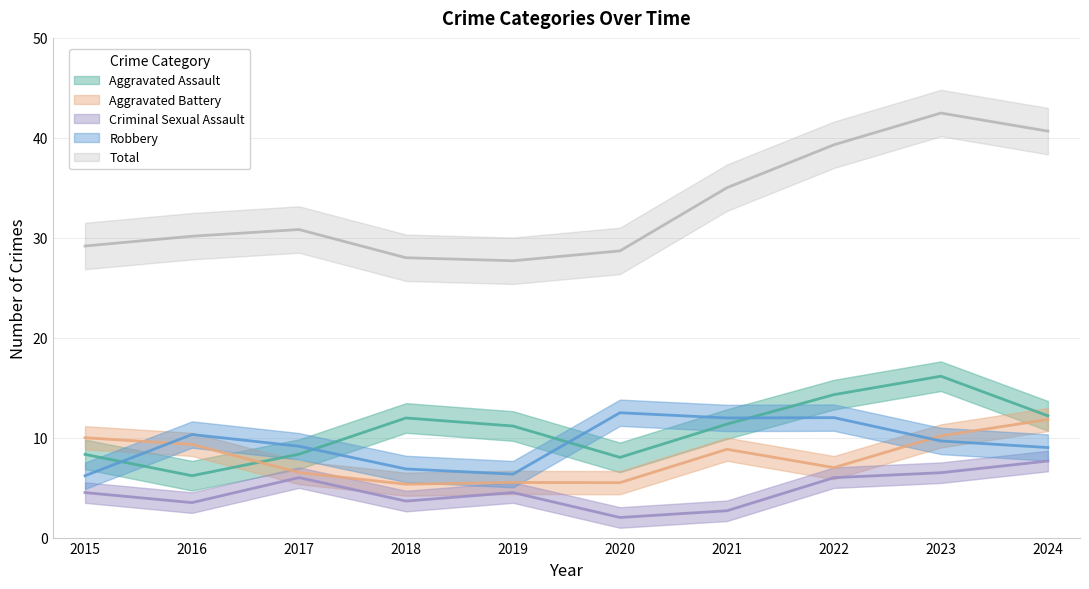

True or false: Robbery and Total cross at least once.

False